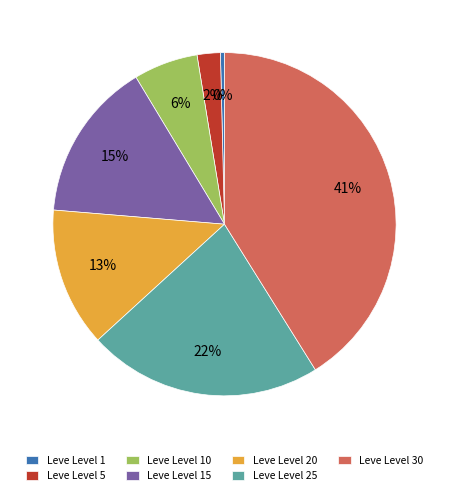

Count the number of slices in the pie.

7